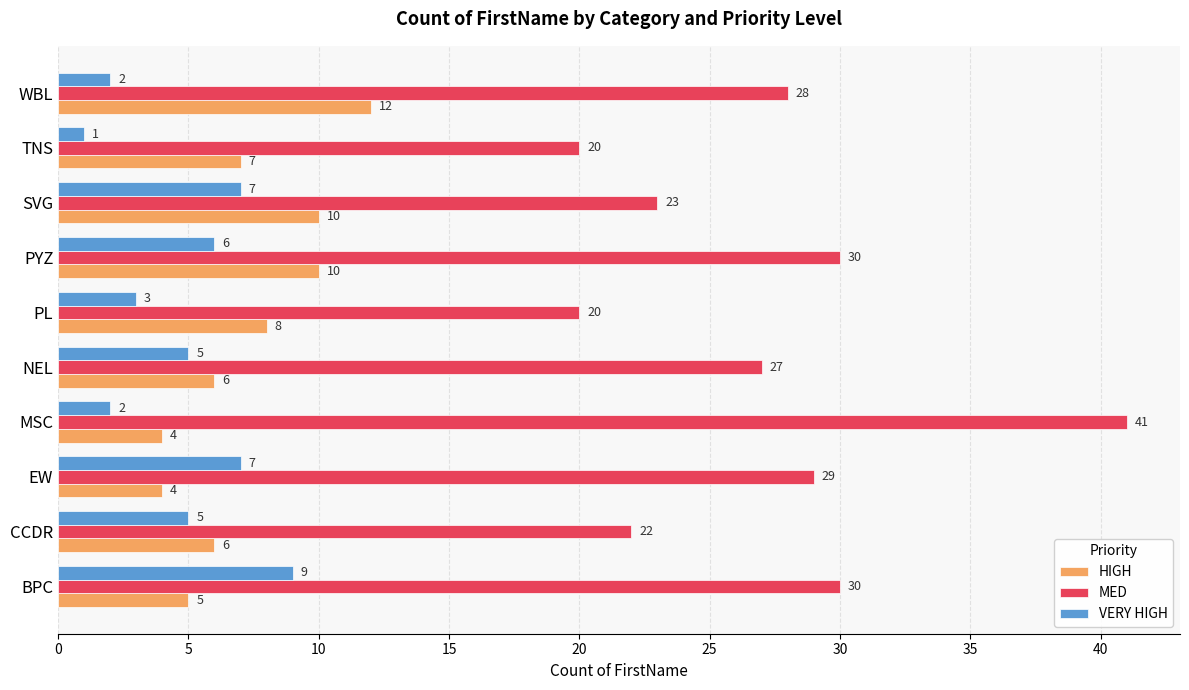

What are all the series names shown in the legend?

HIGH, MED, VERY HIGH